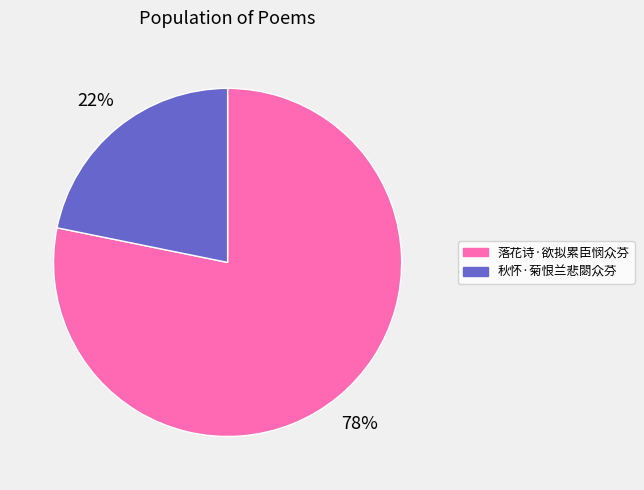

To the nearest percent, what portion does 秋怀·菊恨兰悲閟众芬 represent?

22%